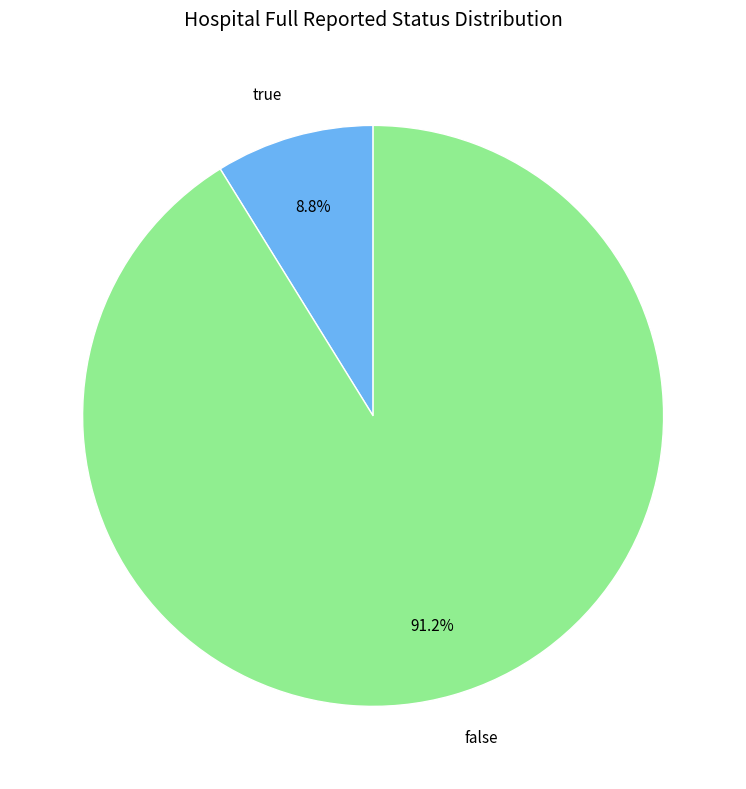

Is it true that true is 20% of the pie?

False